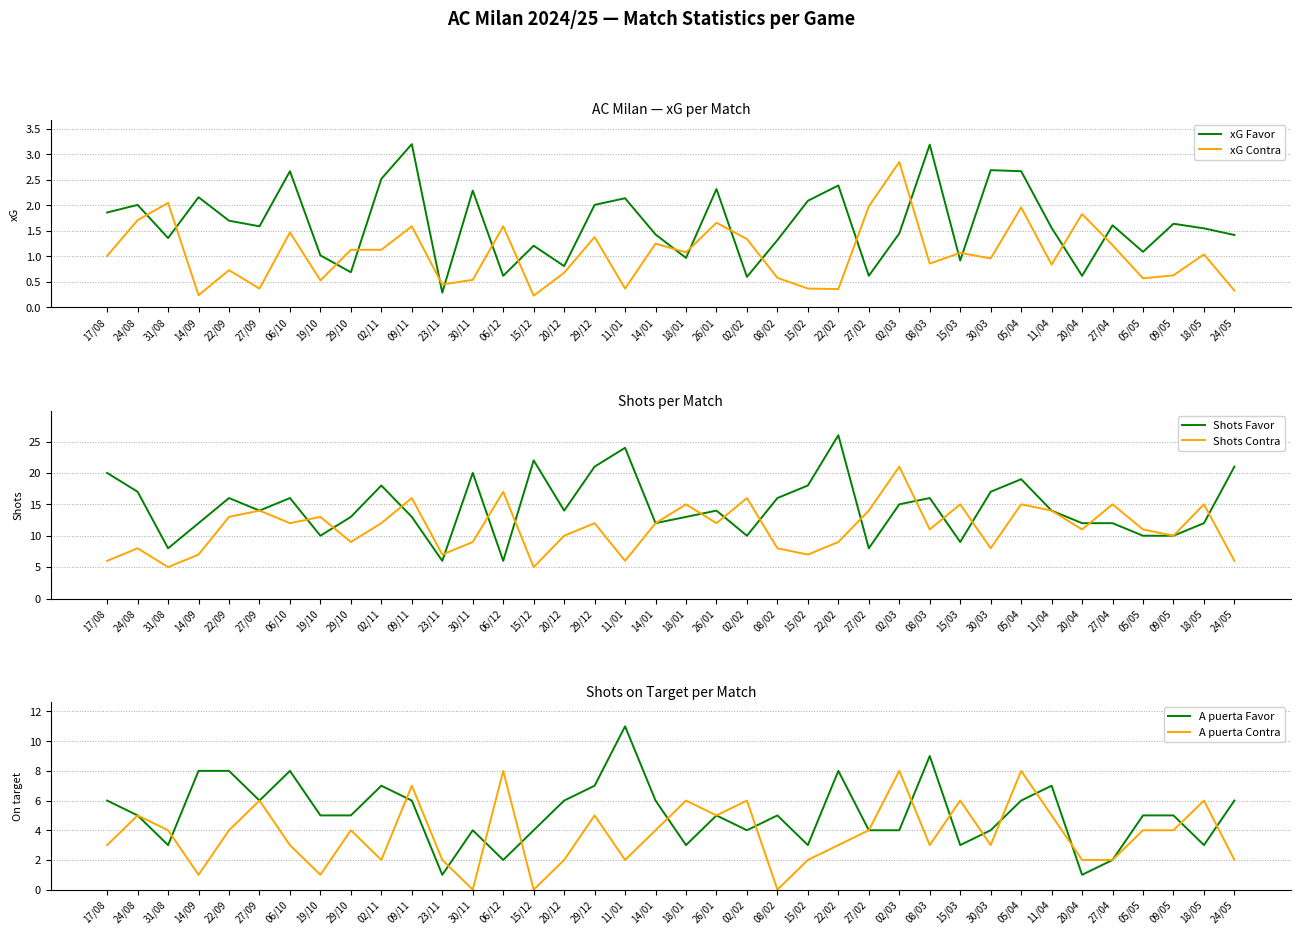

True or false: Shots Favor has a value of 17.0 at 30/03.

True